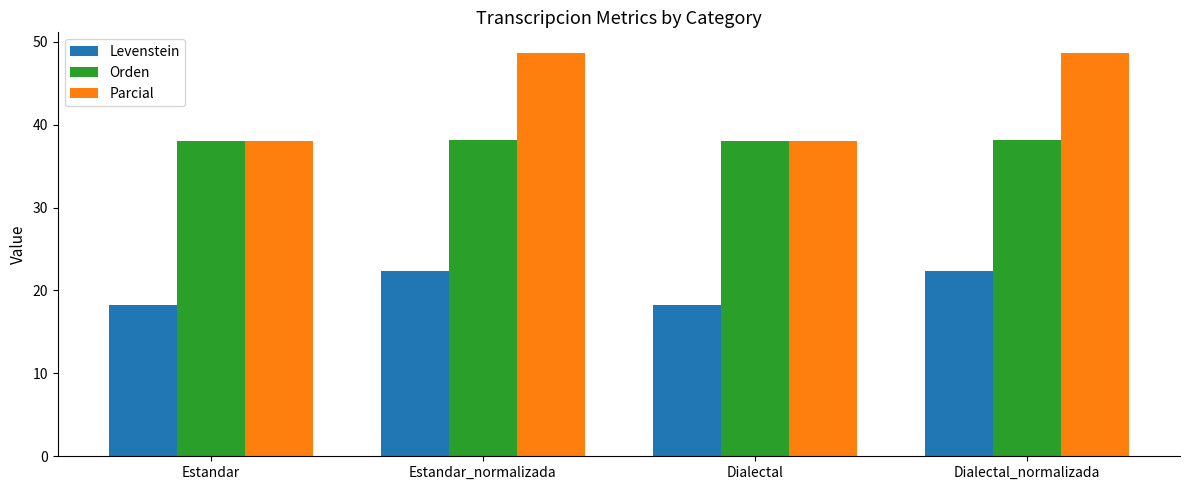

What is the difference between the highest and lowest values at Dialectal?

19.9